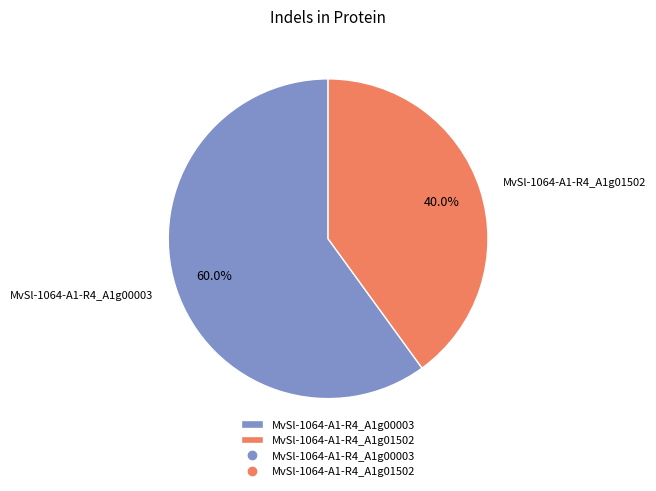

The MvSl-1064-A1-R4_A1g00003 slice represents 60% of the pie. True or false?

True